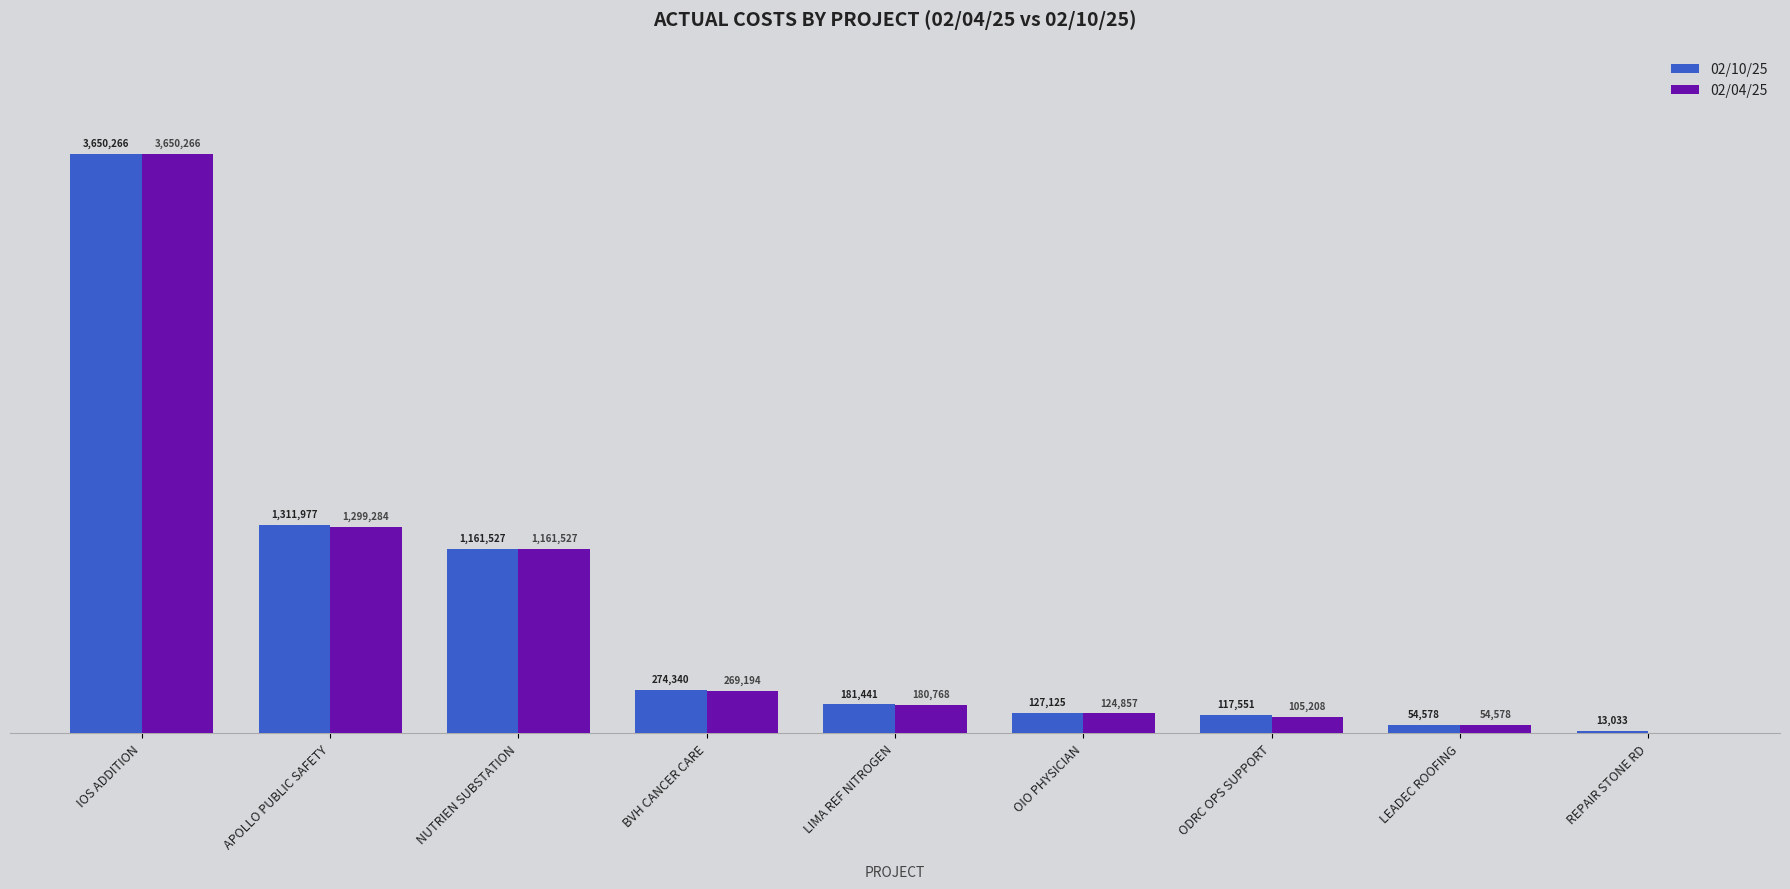

What are all the series names shown in the legend?

02/10/25, 02/04/25